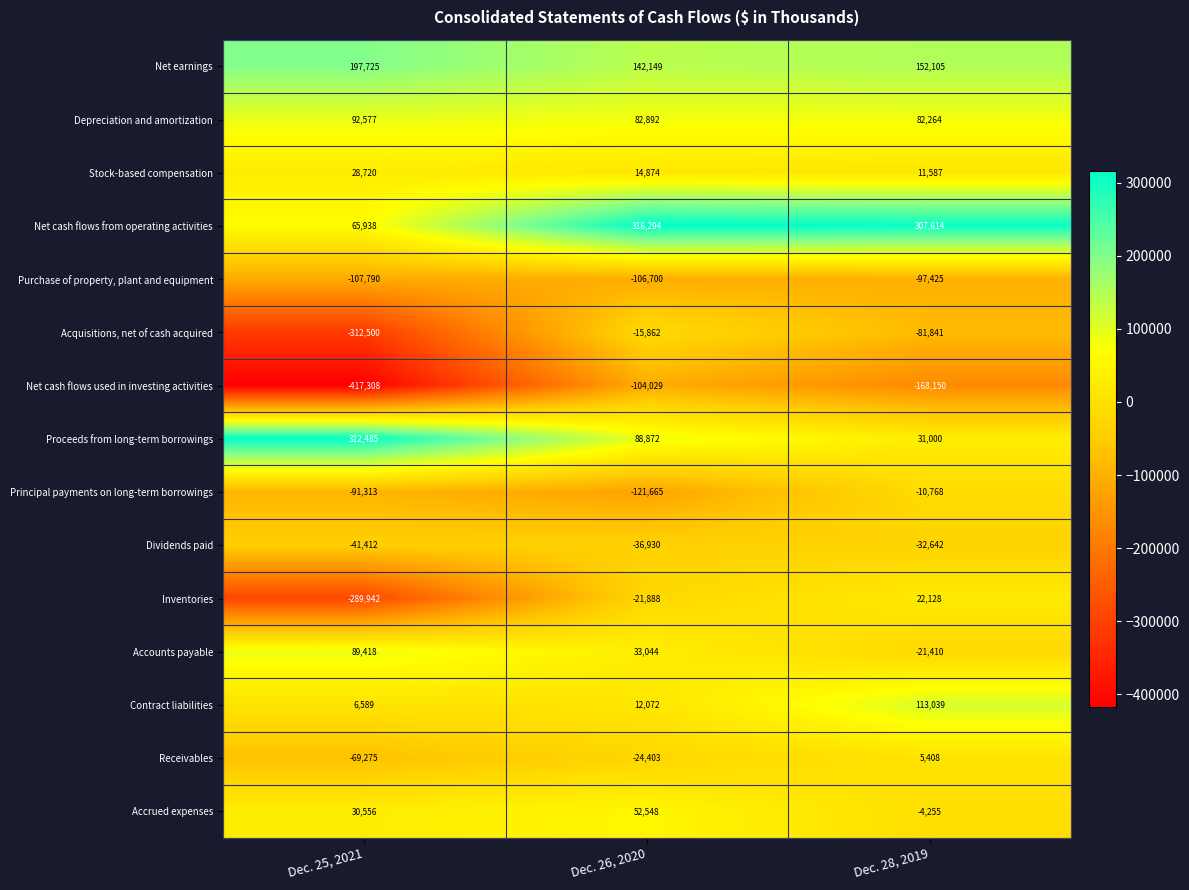

Where does the Accounts payable series first go above 33044?

Dec. 25, 2021